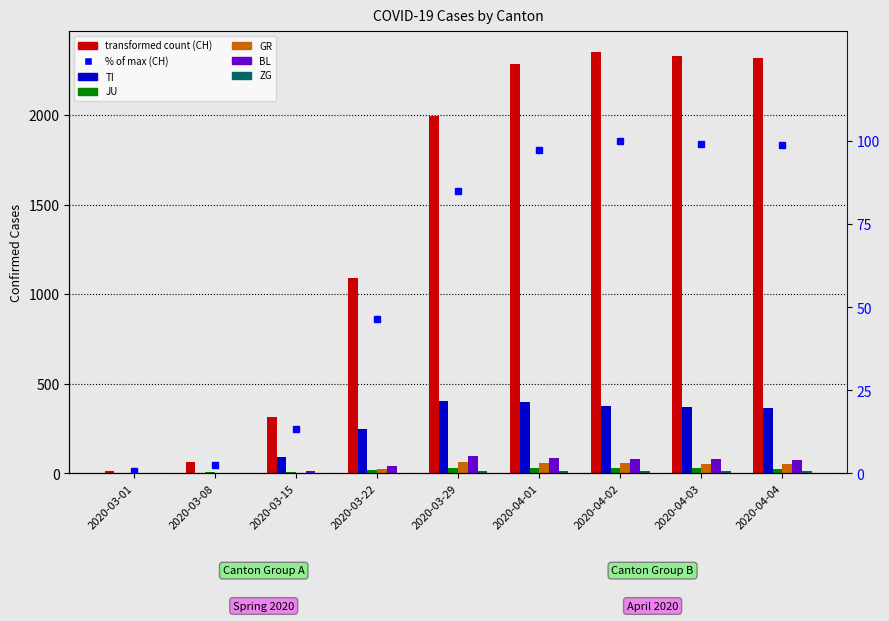

Is it true that BL equals 135 at 2020-04-02?

False